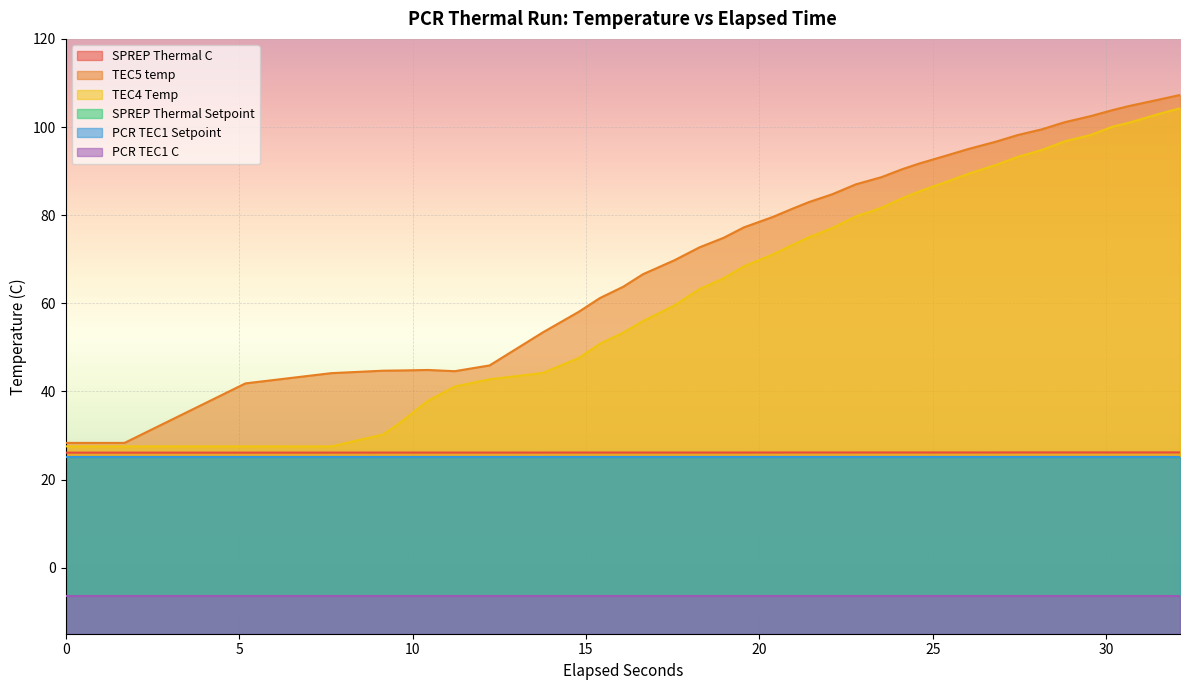

Is it true that SPREP Thermal C equals 36.2 at 26.8083146?

False